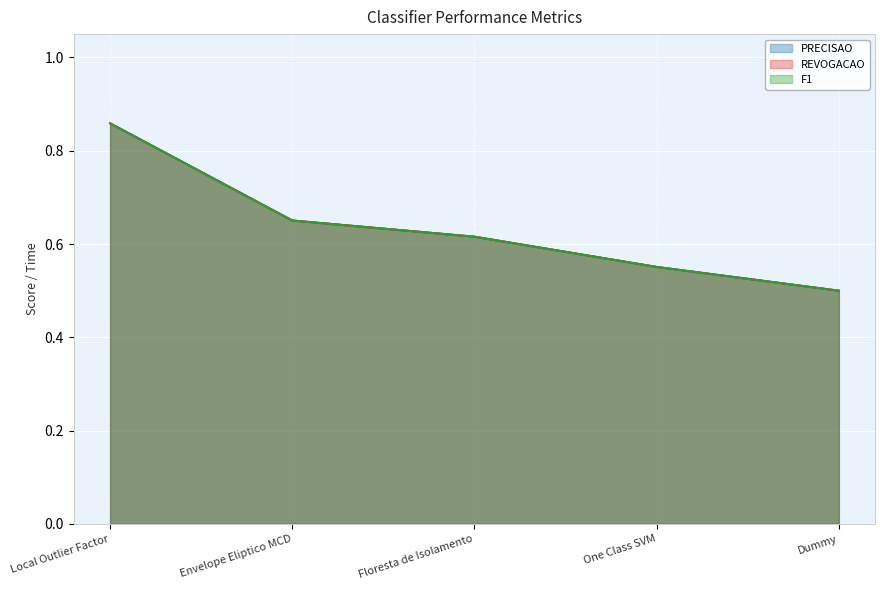

What is the sum of all F1 values?

3.2